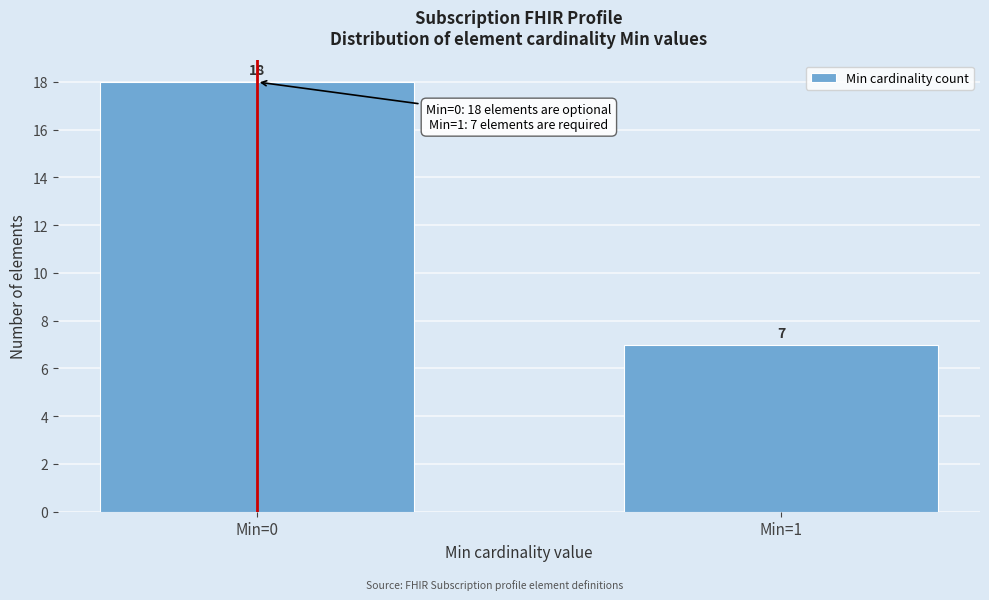

Reading left to right, transcribe all the data shown in this chart.

18	7